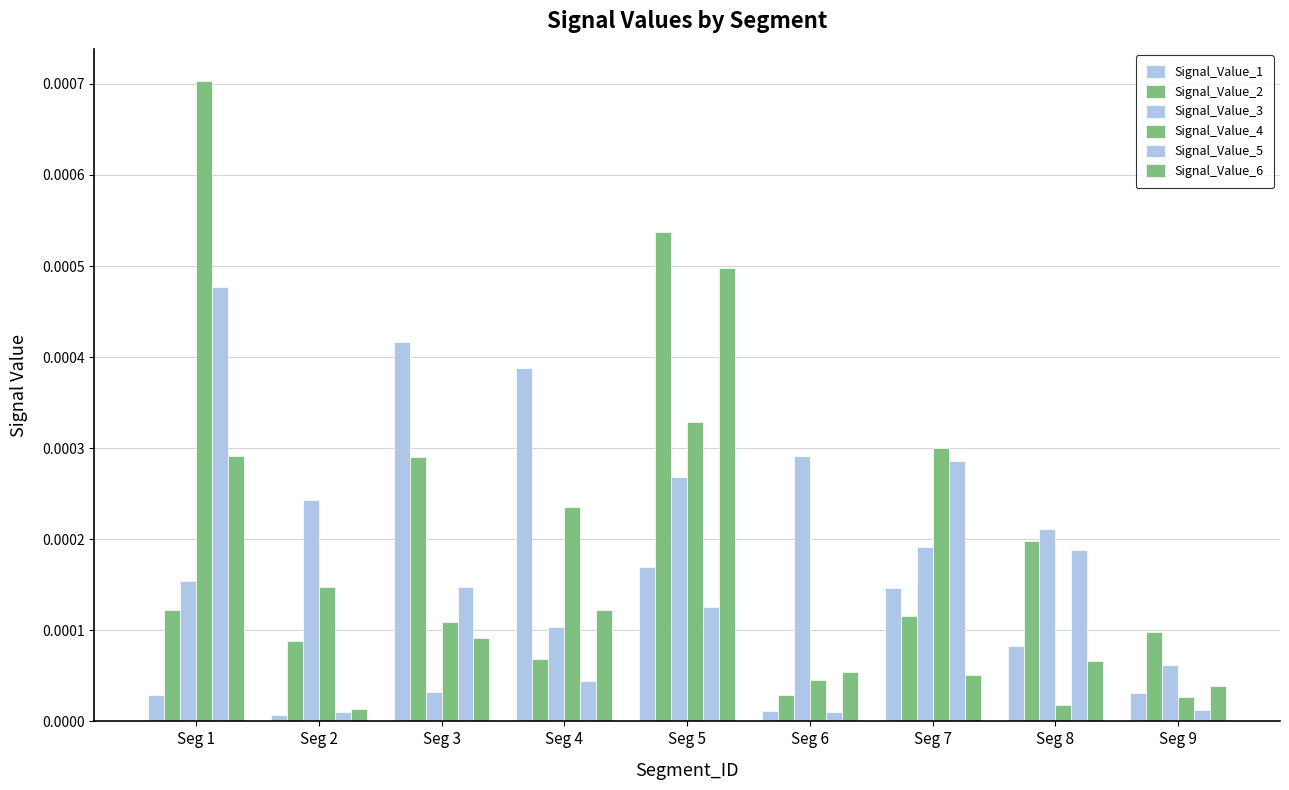

Is it true that Signal_Value_2 equals 0.0 at Seg 8?

False